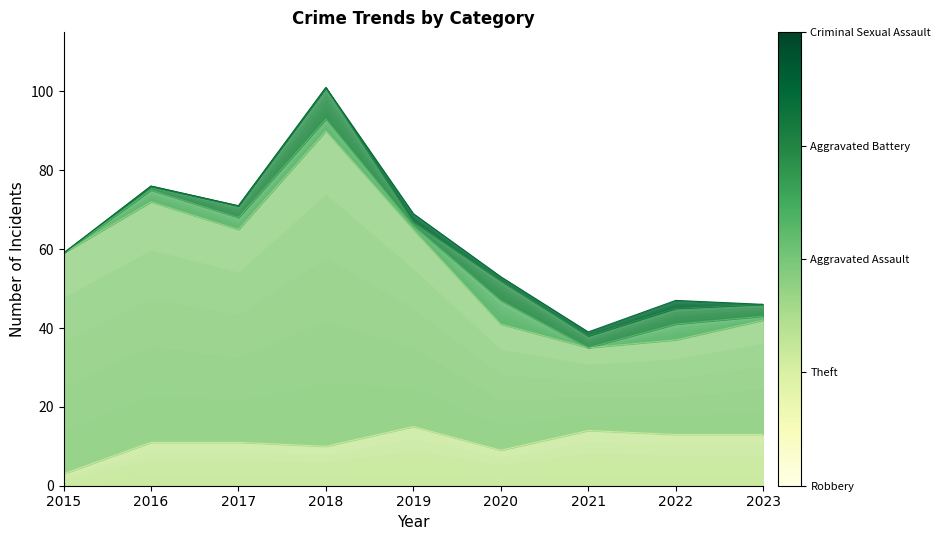

What is the difference between the Robbery values at 2018 and 2016?

1